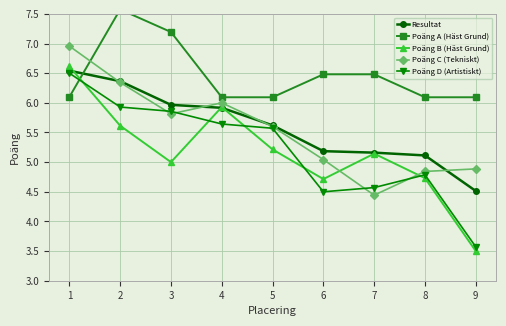

Which series has the largest total across all categories?

Poäng A (Häst Grund)